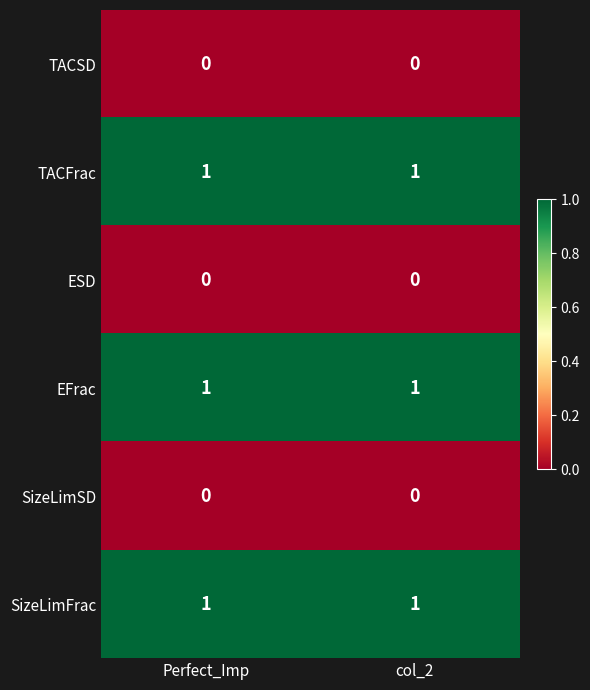

The value of TACSD at Perfect_Imp is 0. True or false?

True